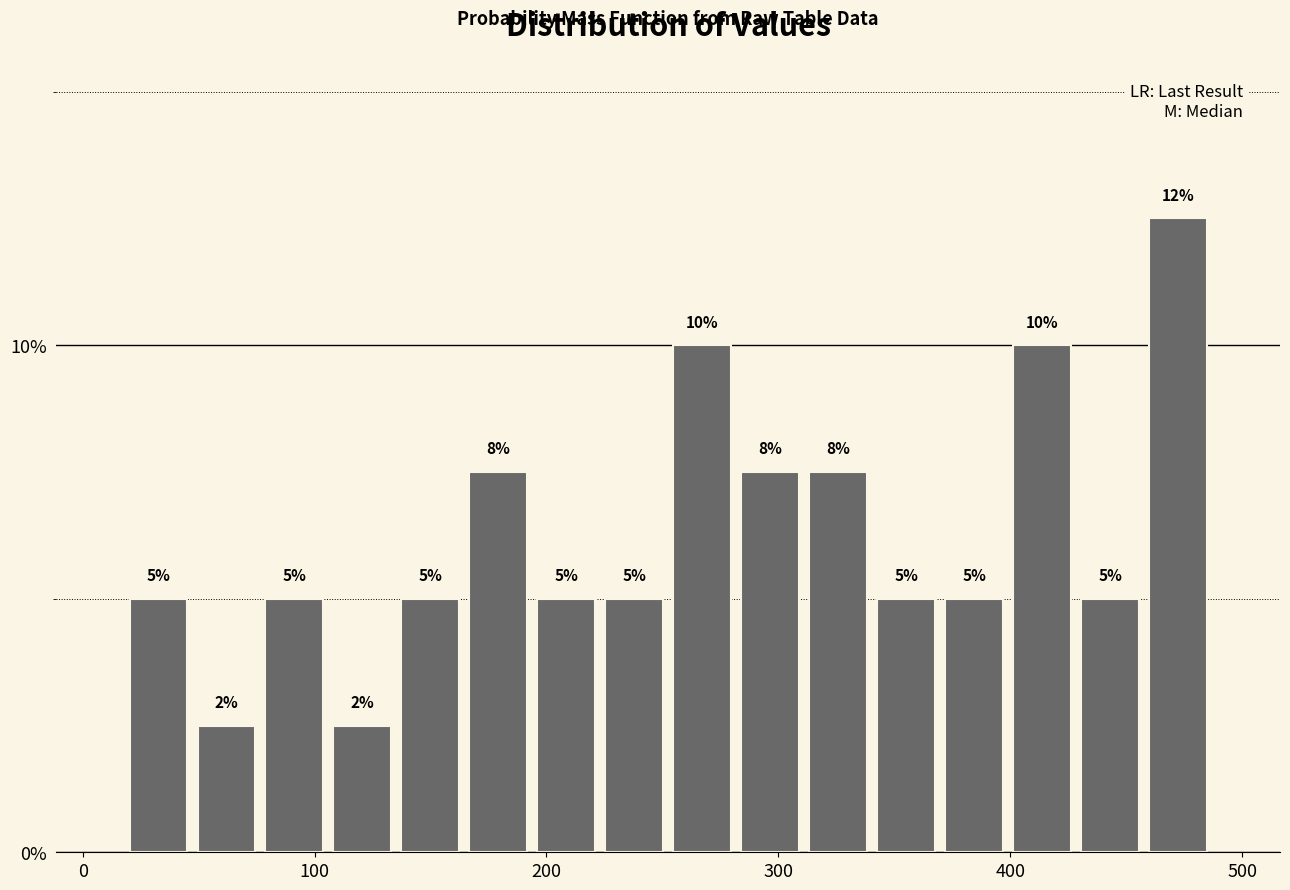

Around what value on the x-axis is the tallest bar? Give the approximate position of its centre, as read against the axis.

470